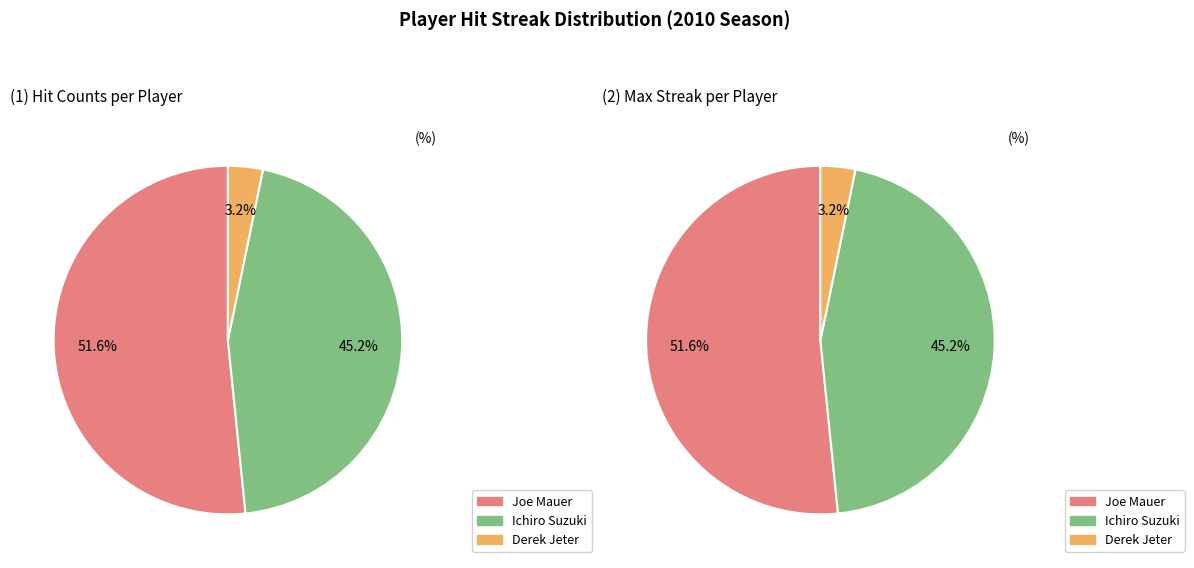

The Derek Jeter slice represents 3% of the pie. True or false?

True